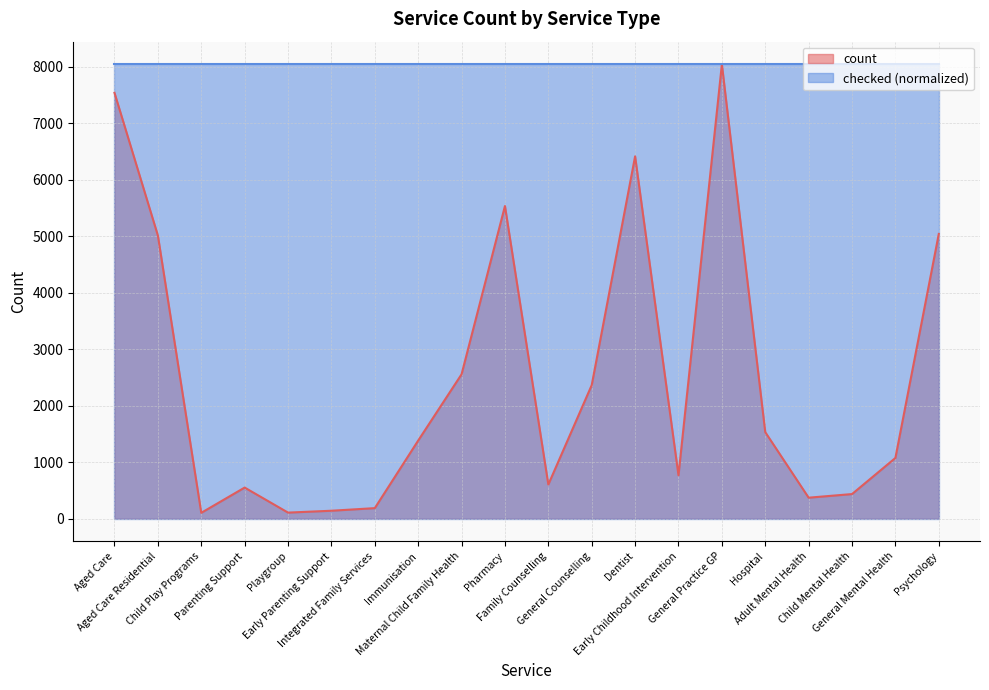

Where does the data first go above 1381?

Aged Care